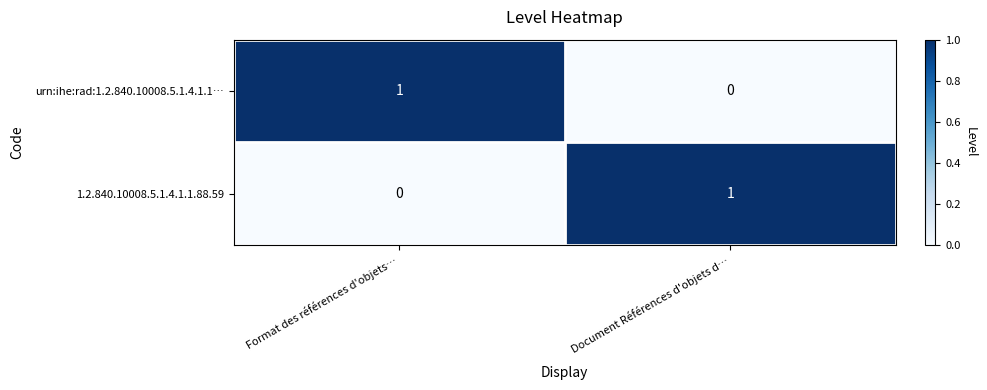

What is the total value across all series at Document Références d'objets d…?

1